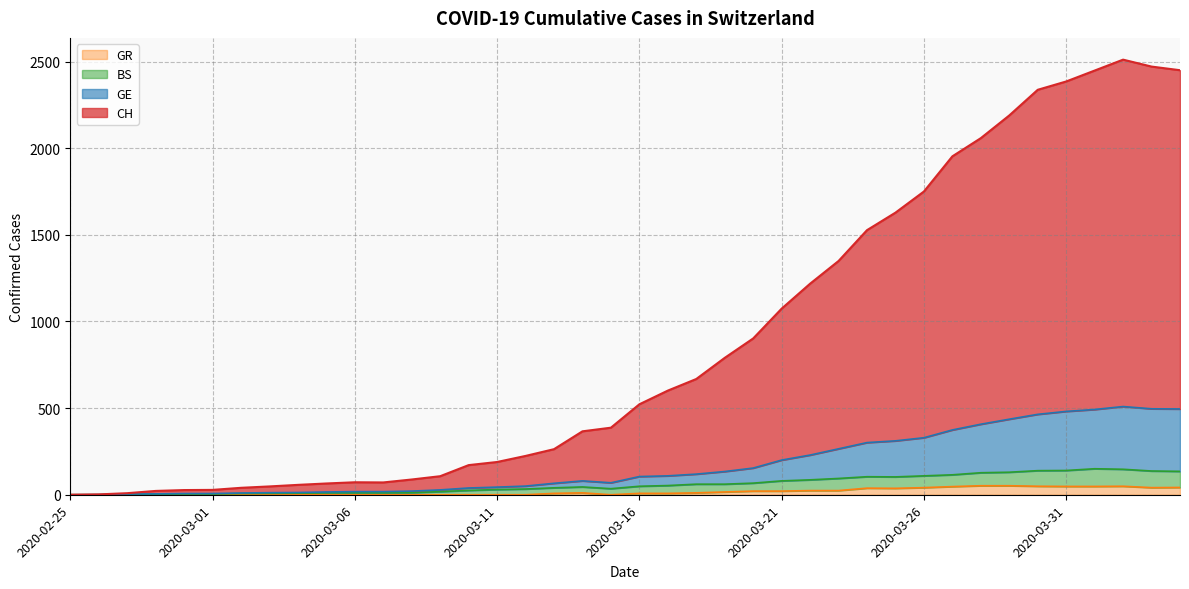

True or false: GR and CH intersect in this chart.

False